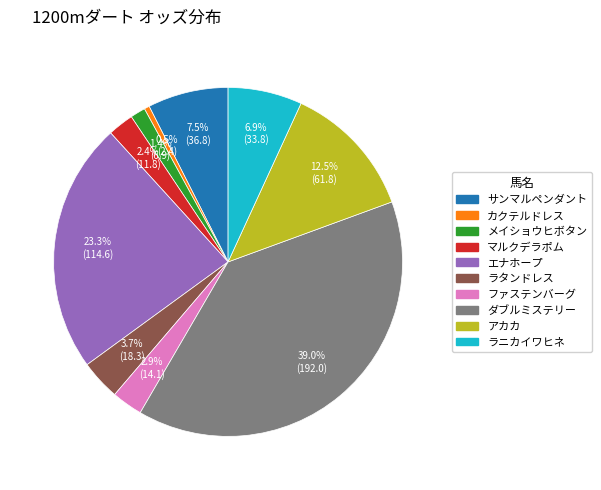

Between マルクデラポム and ダブルミステリー, which is larger?

ダブルミステリー